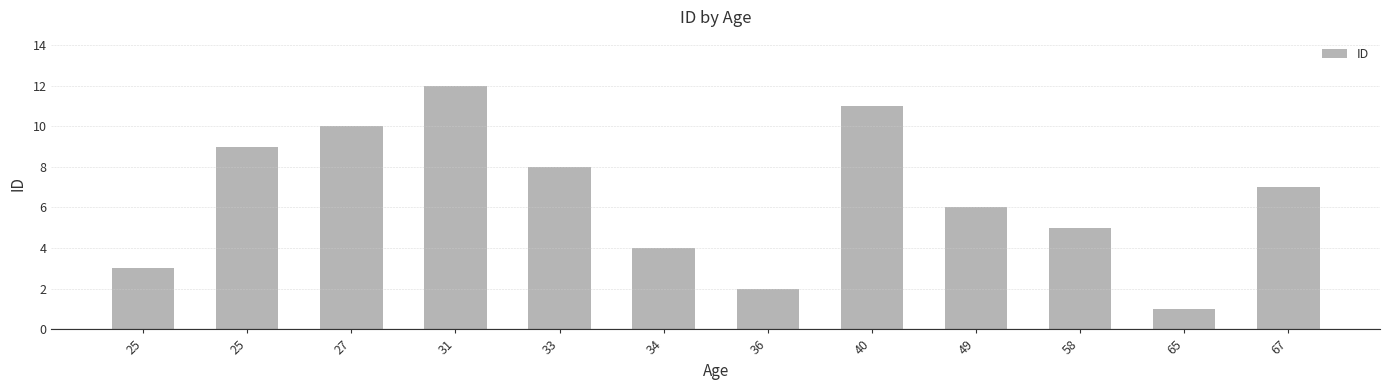

List the labels in order of value, largest first.

31, 40, 27, 25, 33, 67, 49, 58, 34, 25, 36, 65